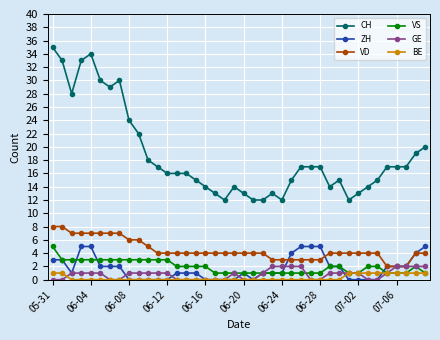

True or false: VS has more than 0 interior local peaks.

True